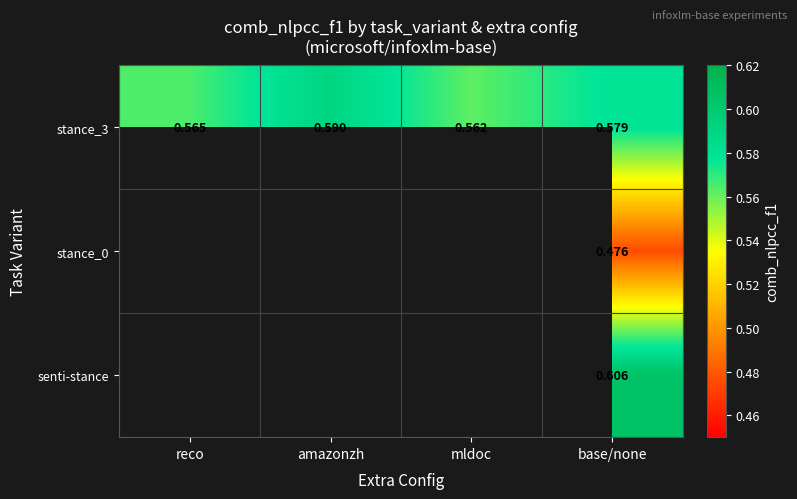

The value of senti-stance at base/none is 0.9. True or false?

False